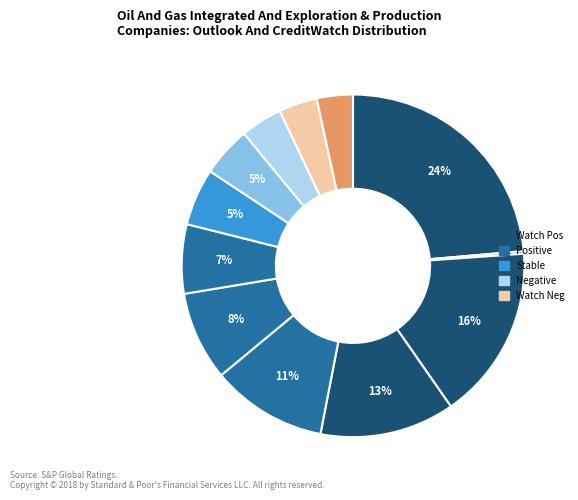

Is there any slice that represents more than half of the pie?

No